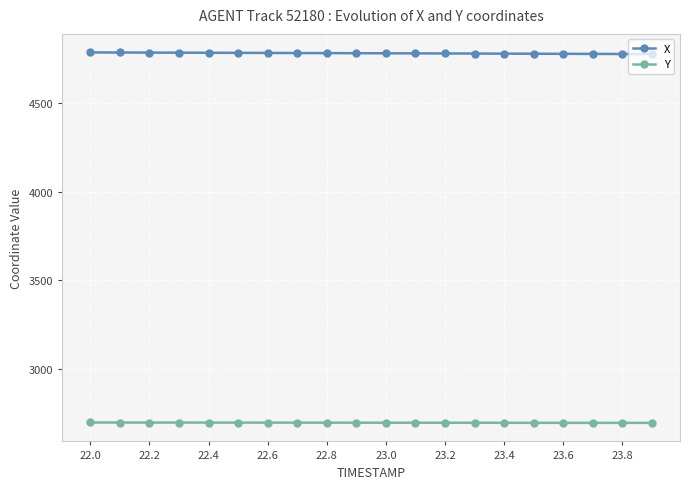

What is the minimum value for X?

4775.6